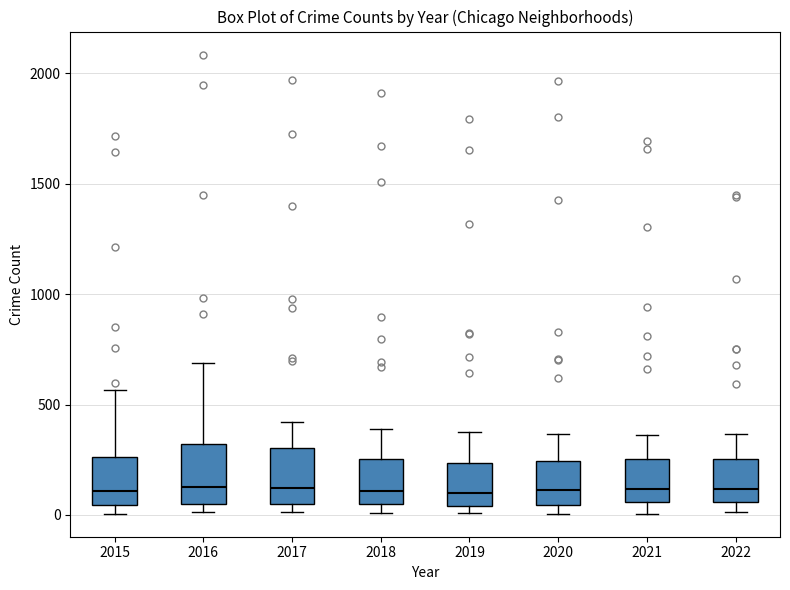

Reading left to right, read every box against the y-axis: the position of its median line, the range the box covers, and the ends of its whiskers. The values are not printed on the chart, so give them approximately, as read against the axis.

2015: median 100, box 50 to 250, whiskers 0 to 550
2016: median 150, box 50 to 300, whiskers 0 to 700
2017: median 100, box 50 to 300, whiskers 0 to 400
2018: median 100, box 50 to 250, whiskers 0 to 400
2019: median 100, box 50 to 250, whiskers 0 to 400
2020: median 100, box 50 to 250, whiskers 0 to 350
2021: median 100, box 50 to 250, whiskers 0 to 350
2022: median 100, box 50 to 250, whiskers 0 to 350